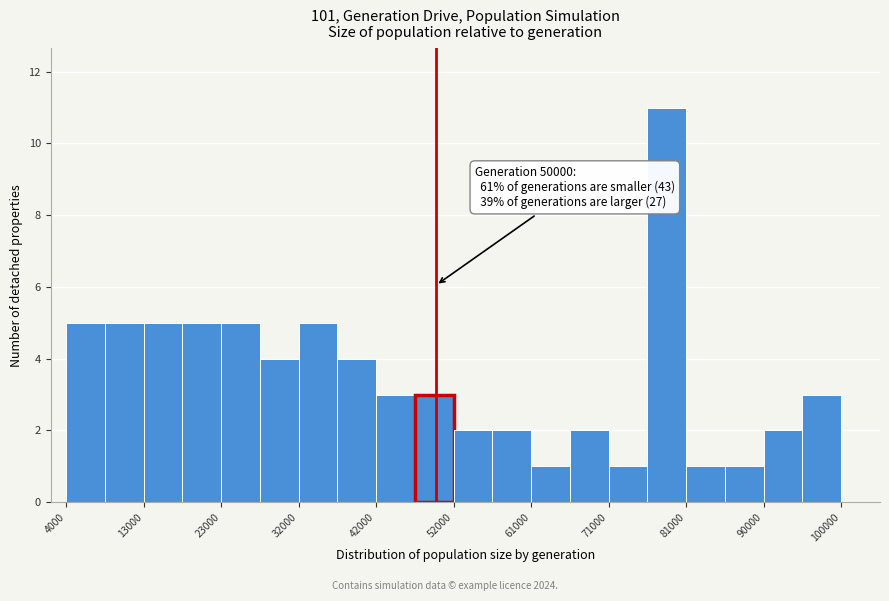

Over which range of the x-axis is the bar tallest?

76000 to 81000